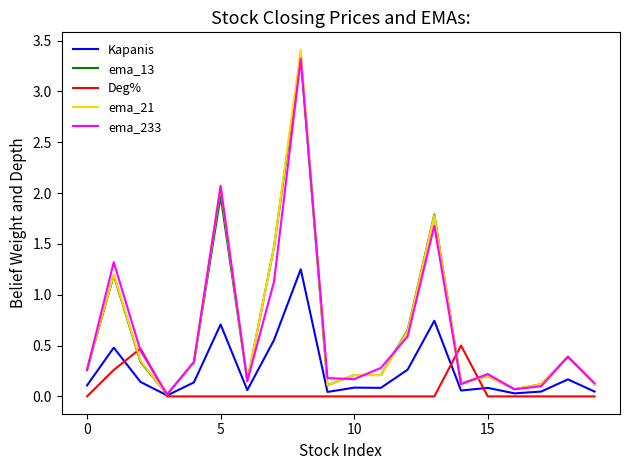

What are all the series names shown in the legend?

Kapanis, ema_13, Deg%, ema_21, ema_233